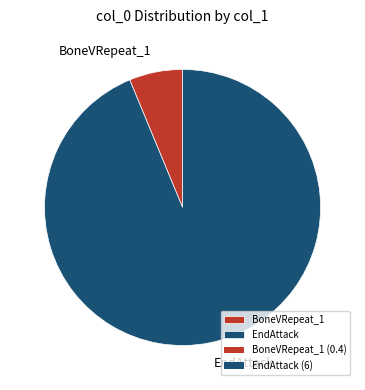

What is the ratio of the value at EndAttack to the value at BoneVRepeat_1?

15.0